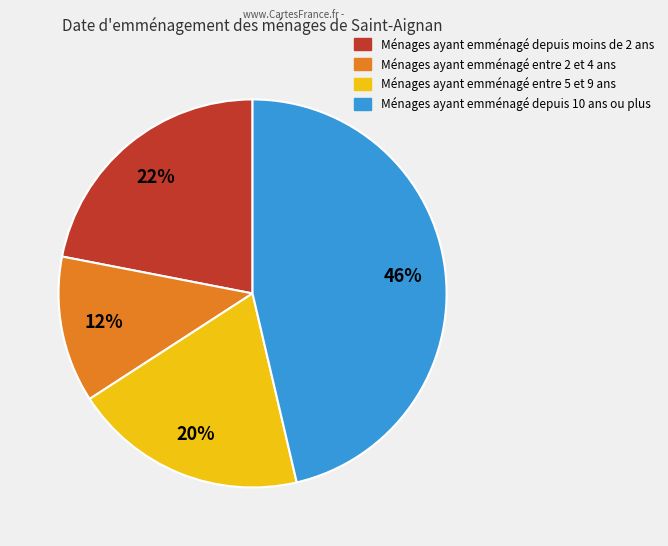

Does any single category account for the majority?

No